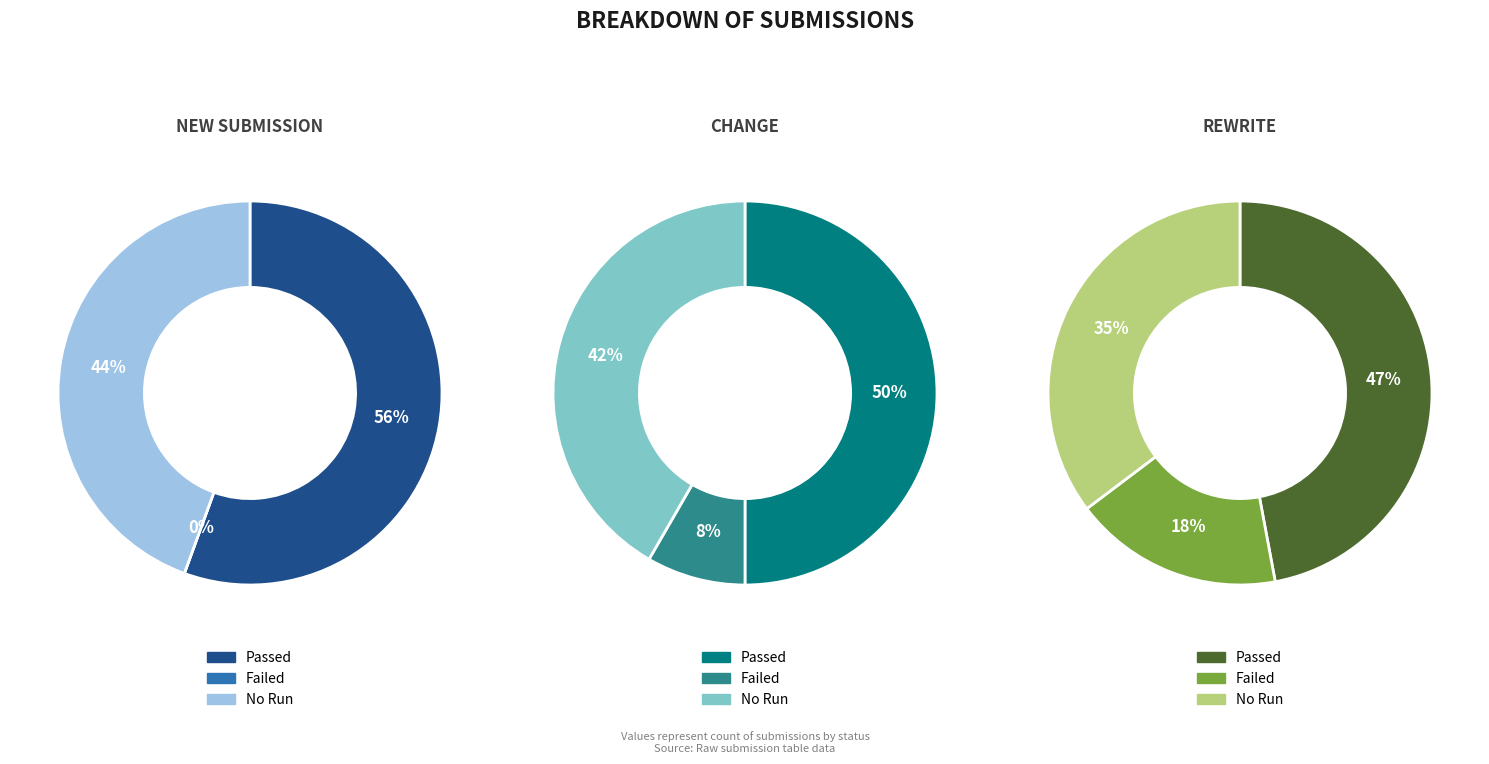

What is the total percentage of rewrite and change?

44.4%